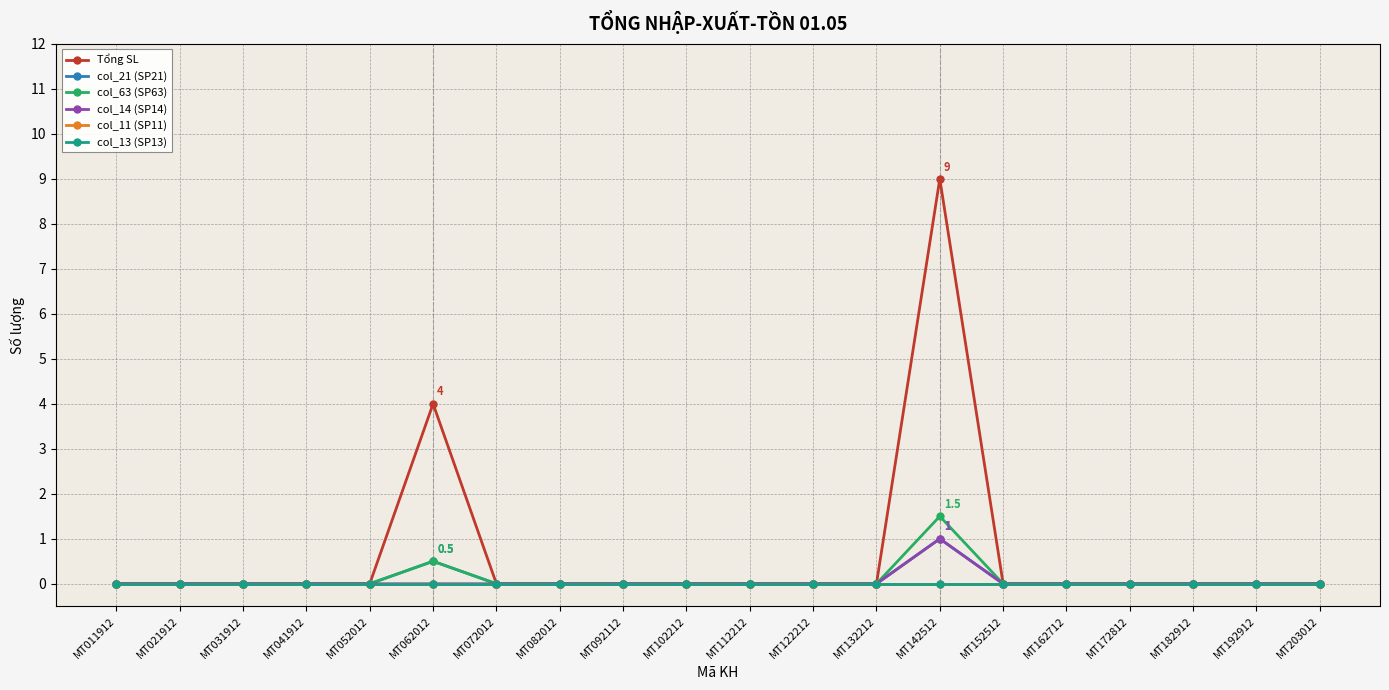

Does the chart have visible grid lines?

Yes